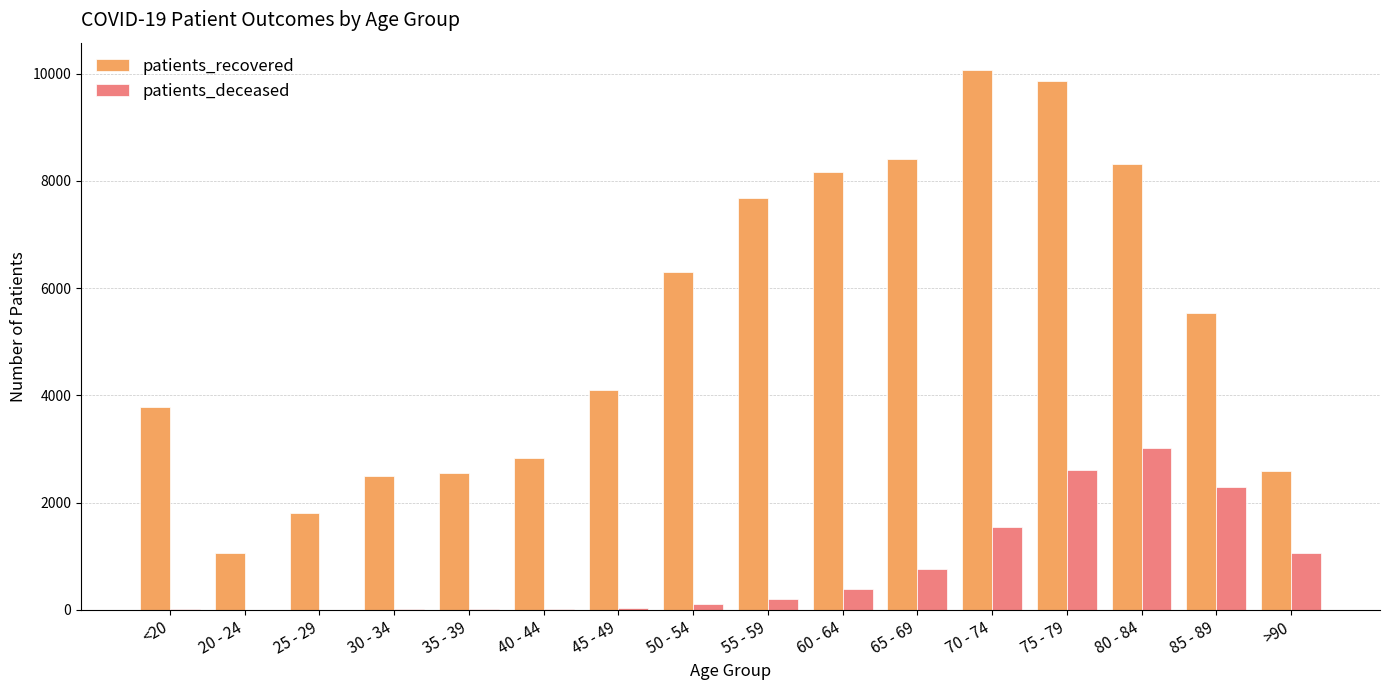

Between 60 - 64 and 80 - 84, which series saw the biggest shift?

patients_deceased